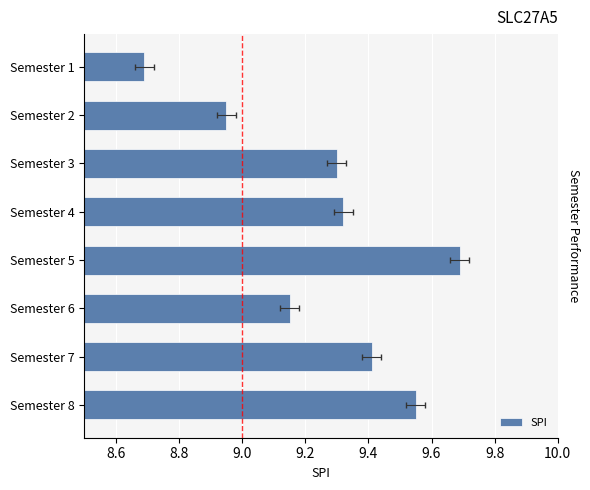

True or false: the data shows 15.3 at Semester 7.

False